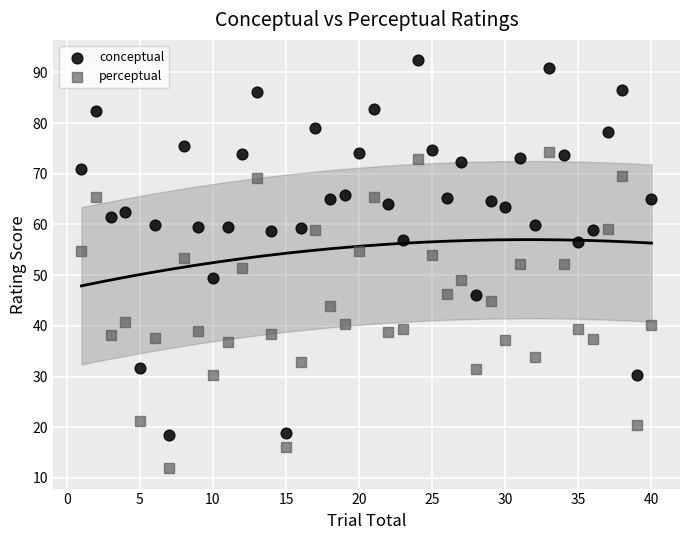

What is the X range (max minus min) for the scatter plot?

39.0